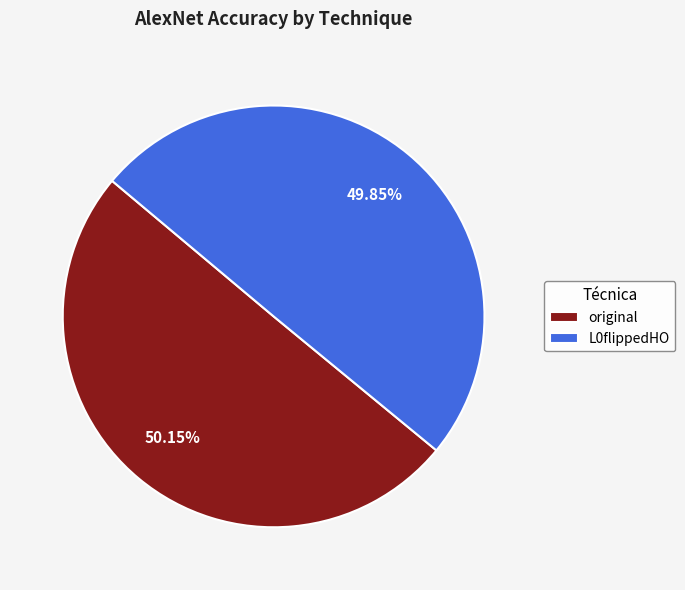

How many slices are in this pie chart?

2